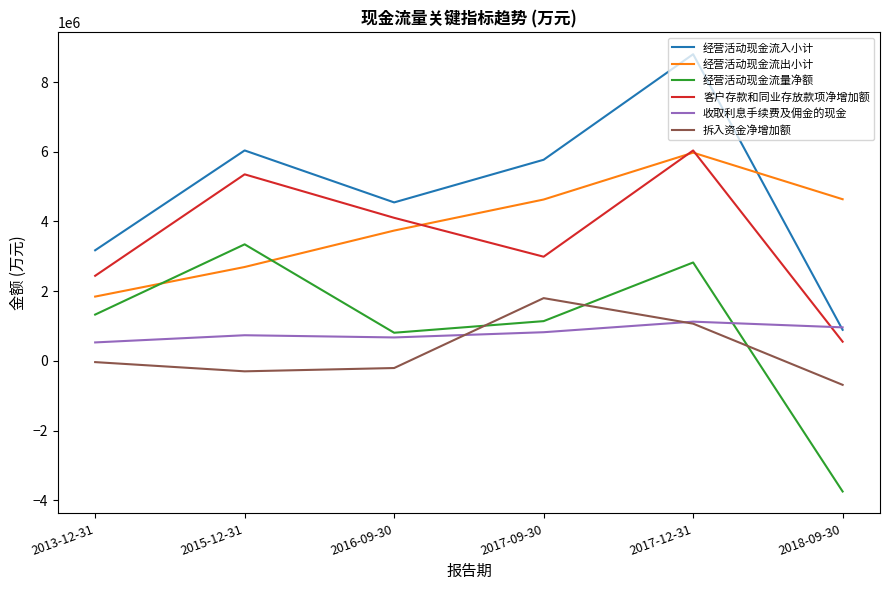

The 收取利息手续费及佣金的现金 series shows 280228 at 2017-12-31. True or false?

False